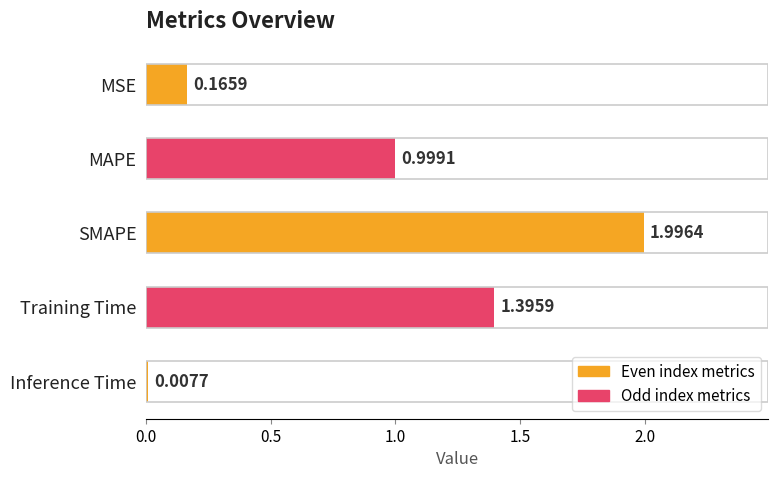

What is the label of the 1st bar from the top?

MSE